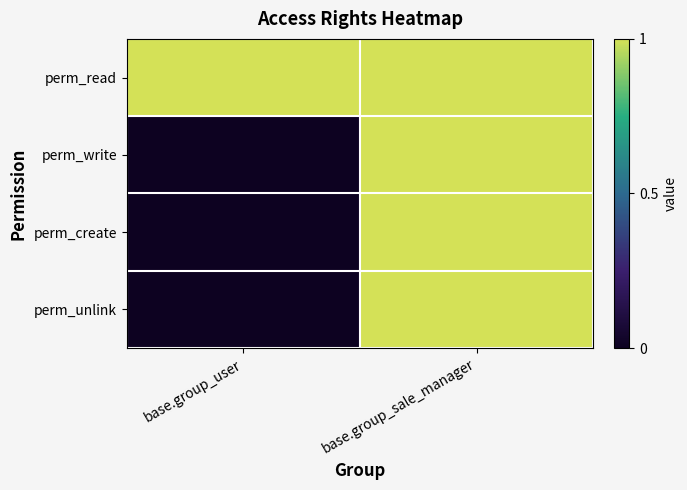

Which series has the largest total across all categories?

perm_read